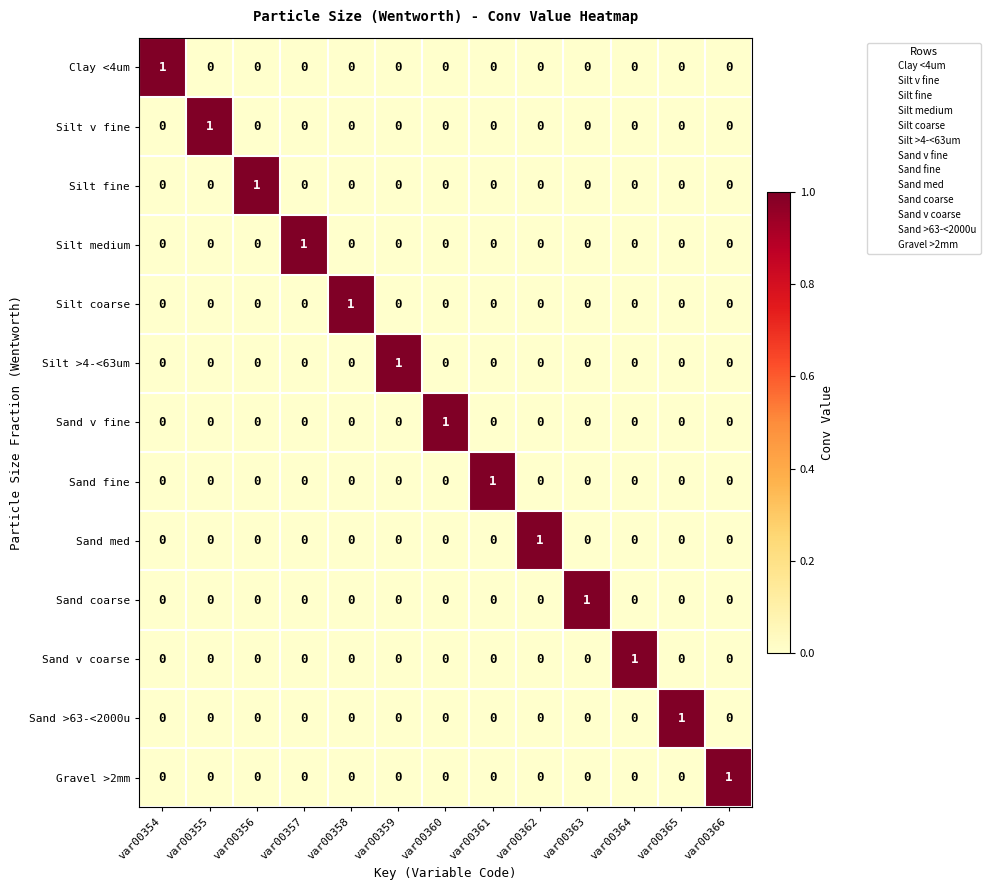

True or false: Silt coarse has a value of 0 at var00354.

True